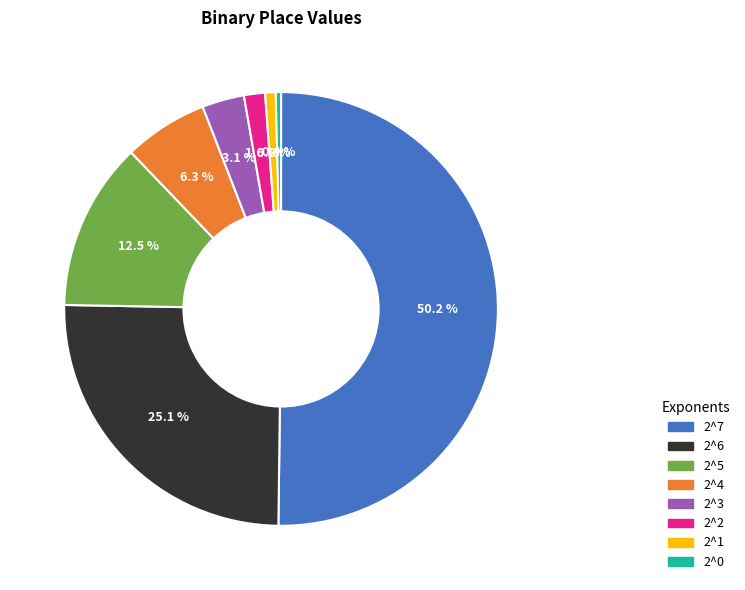

What is the ratio of the value at 2^4 to the value at 2^0?

16.0